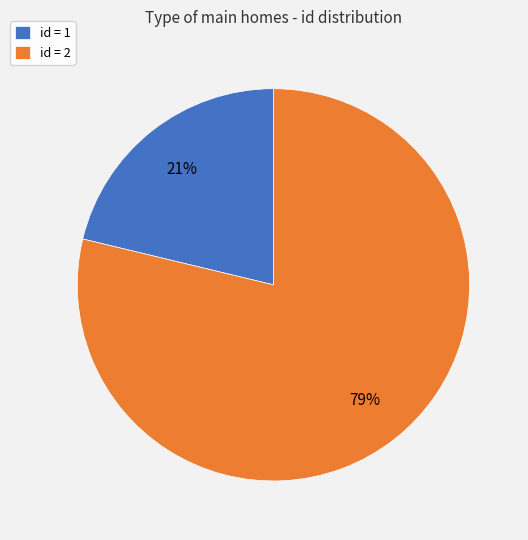

To the nearest percent, what is the difference between the largest and smallest slice percentages?

58%